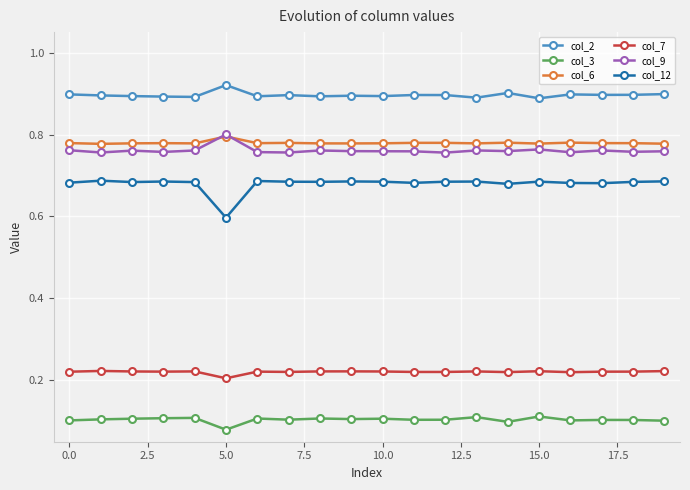

At how many categories does at least one series exceed 0?

20